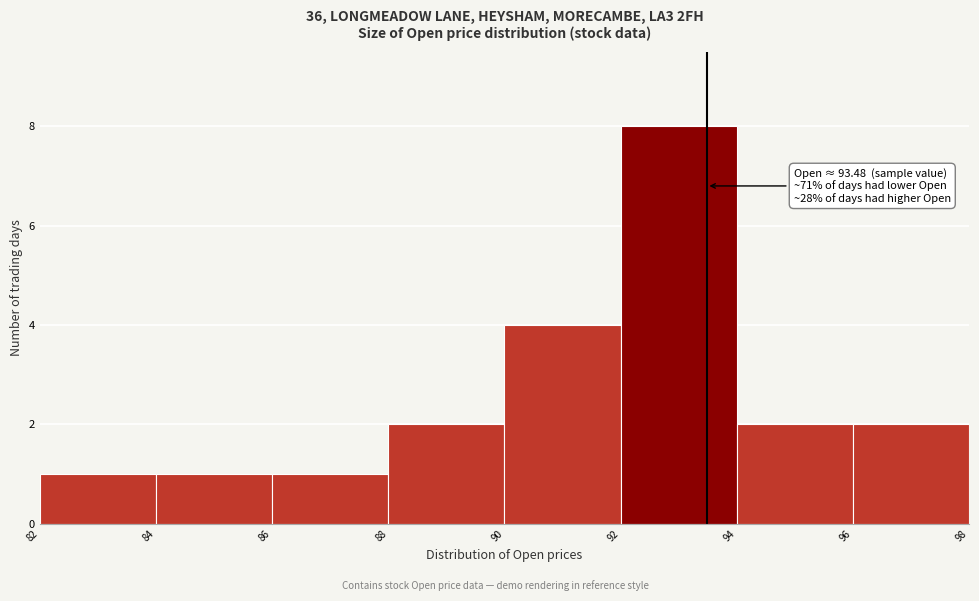

Over which range of the x-axis is the bar tallest?

92 to 94